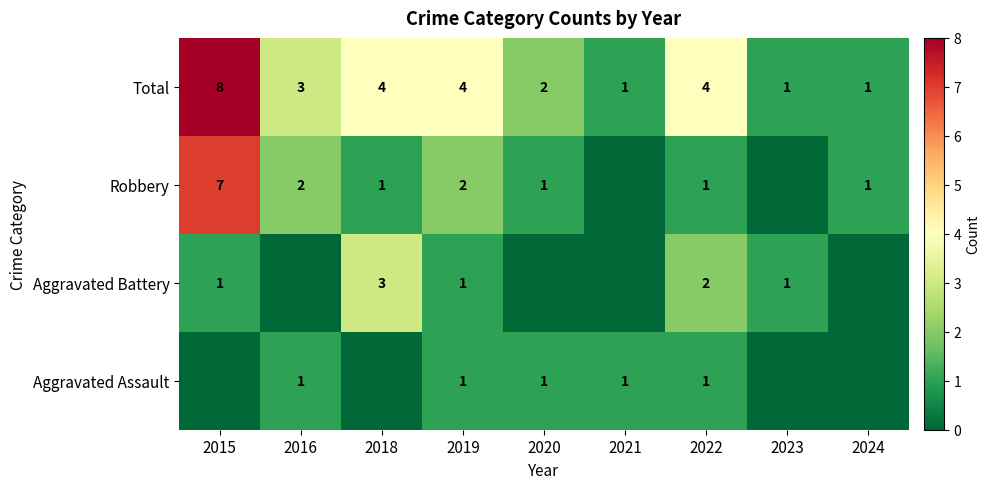

Which label corresponds to the largest value in the chart?

2015